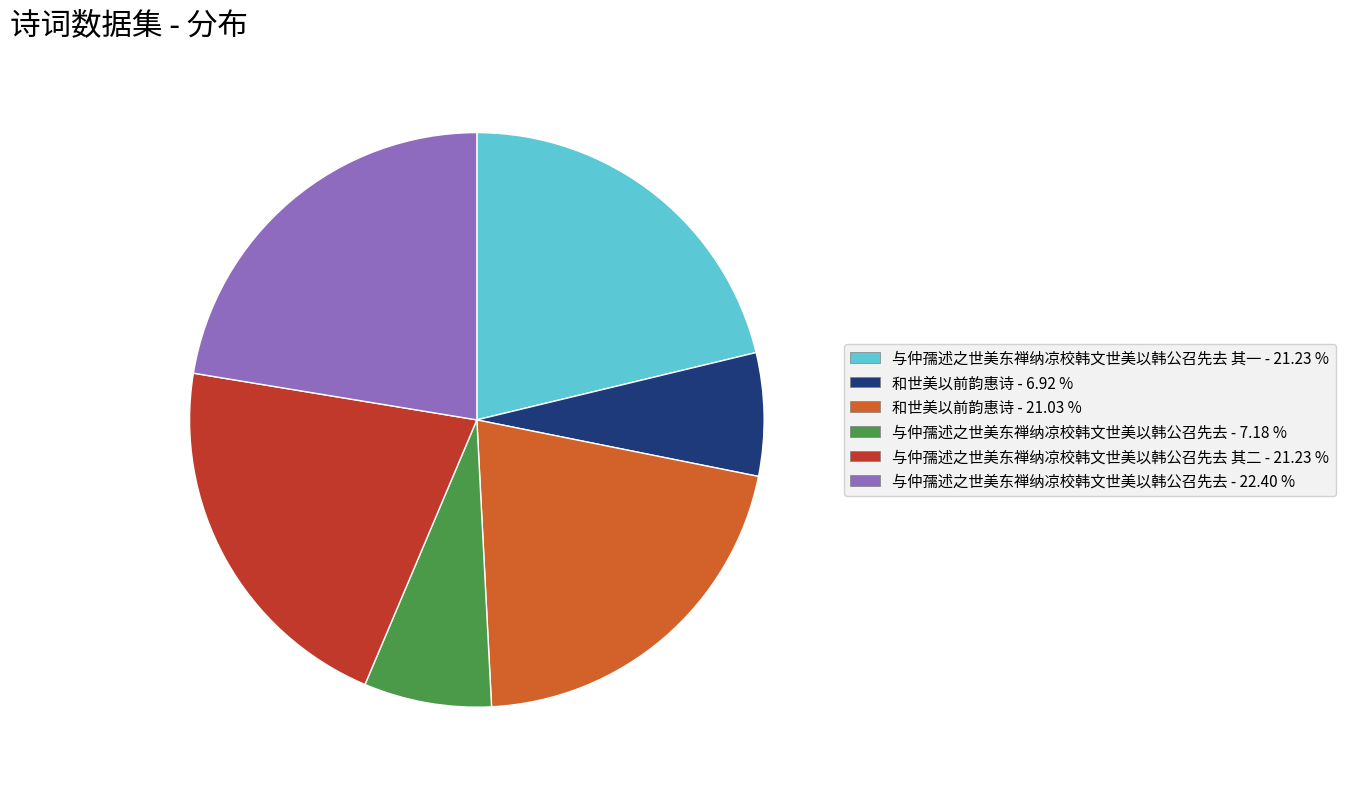

Is there a majority slice in this chart?

No